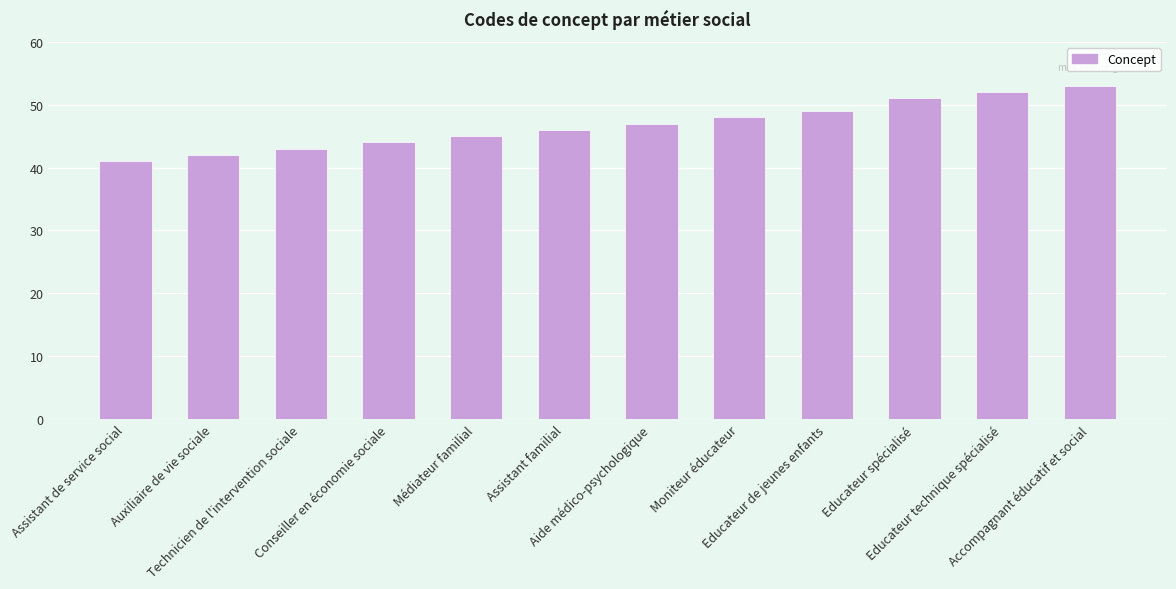

What is the value of the 1st bar from the left?

41